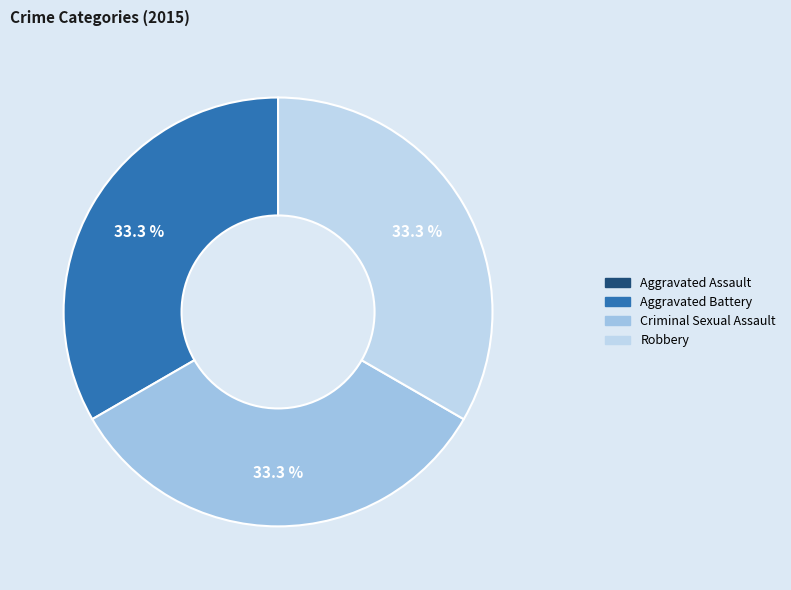

The Aggravated Assault slice represents 1% of the pie. True or false?

False